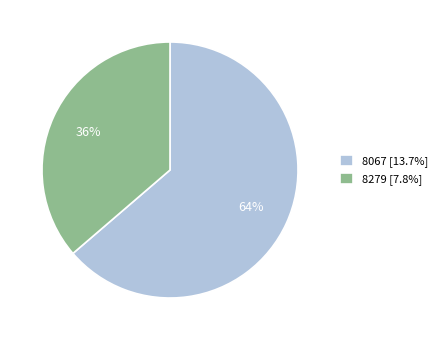

What is the largest slice in the pie chart?

8067